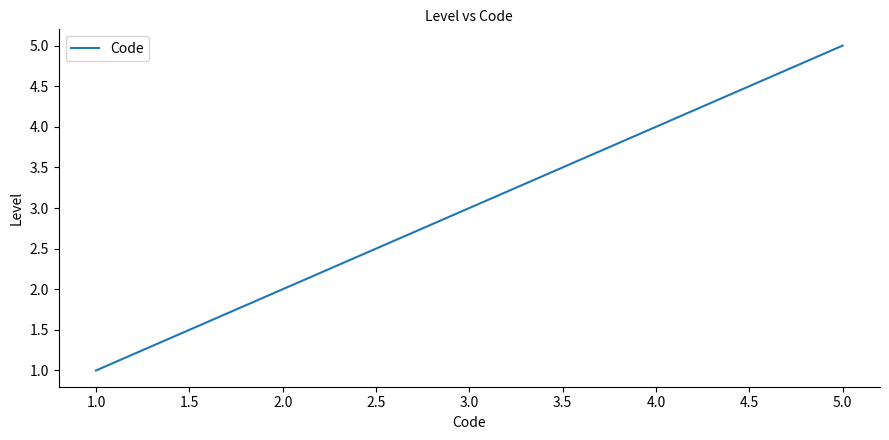

True or false: there are more than 0 points higher than both neighbors.

False